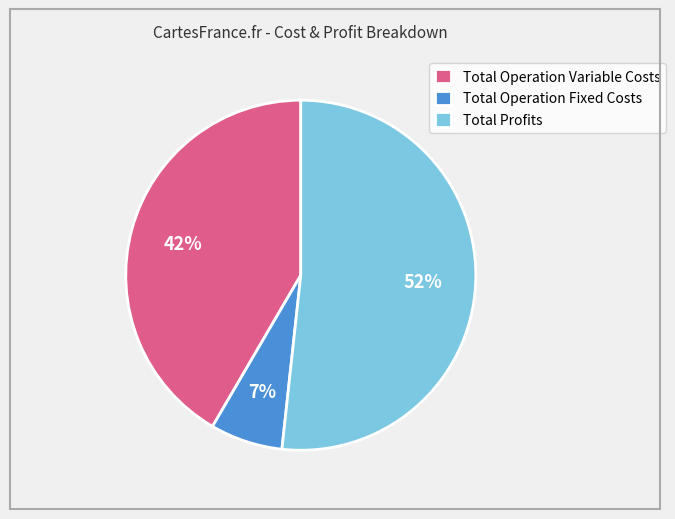

To the nearest percent, what is the difference between the largest and smallest slice percentages?

45%